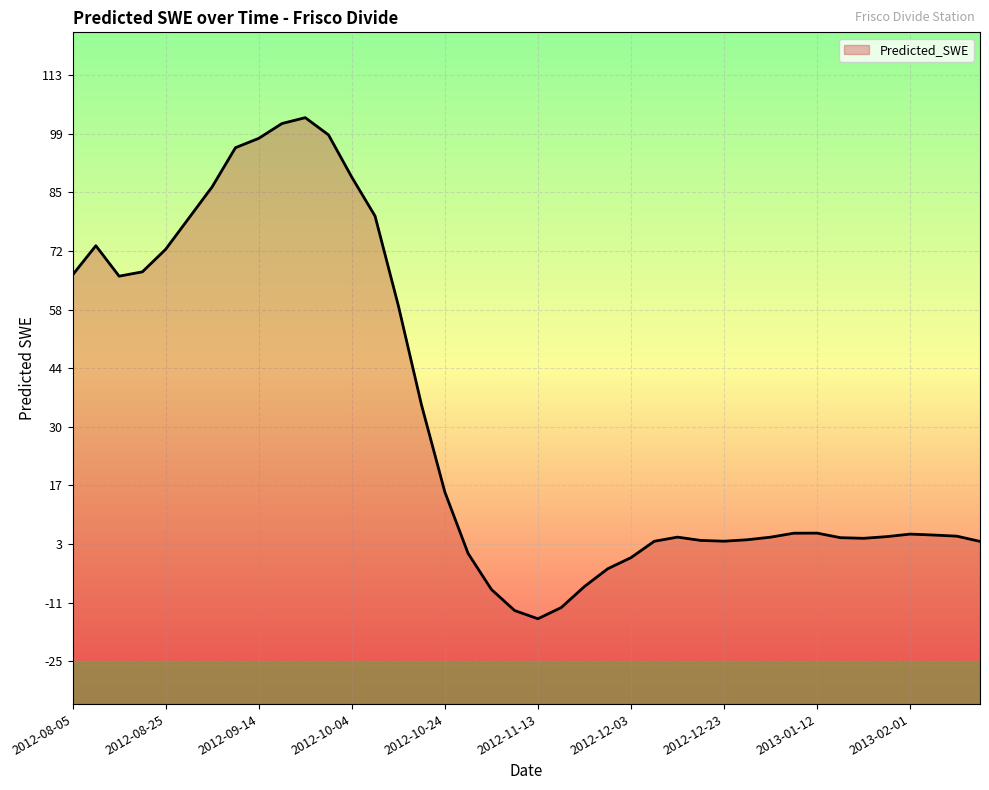

Which label corresponds to the largest value in the chart?

2012-09-24